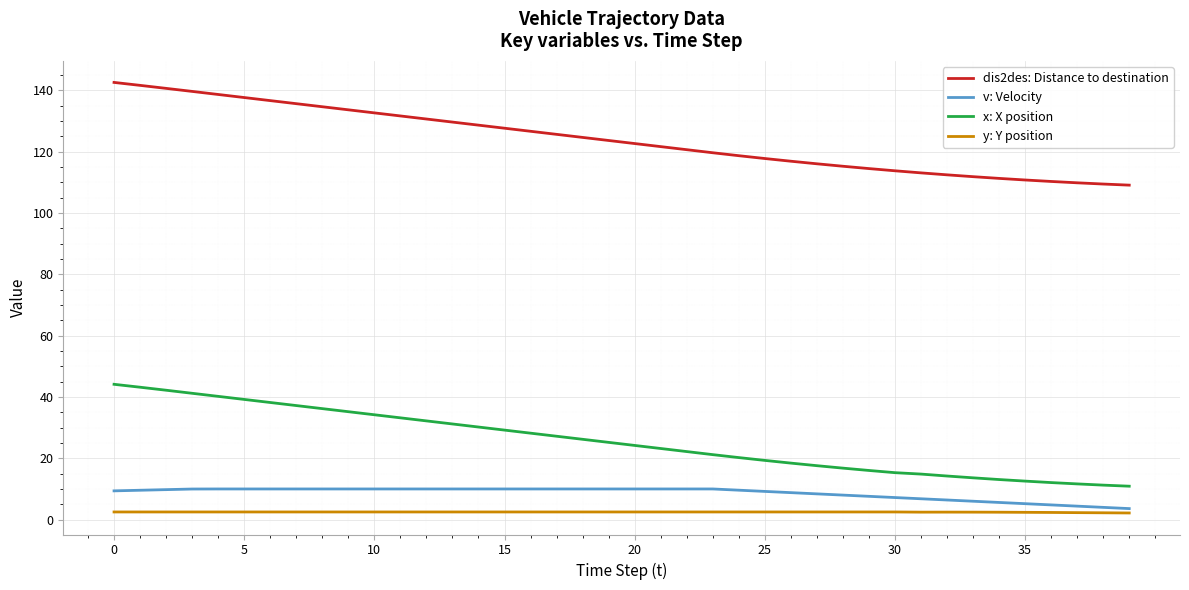

What is the highest value of the dis2des: Distance to destination series?

142.5